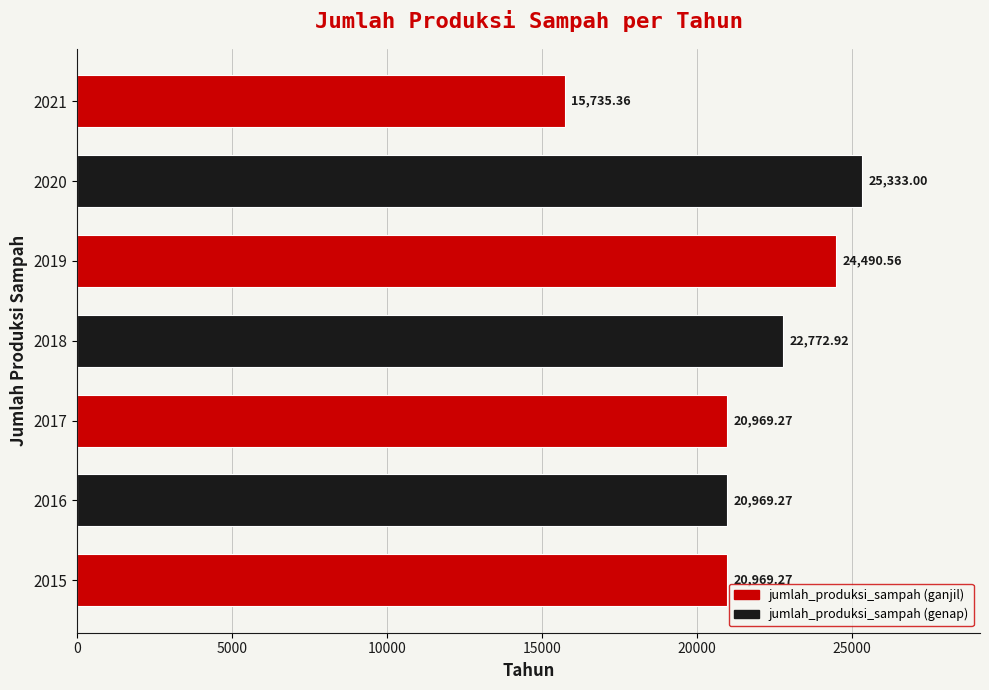

Approximately how many times larger is the value at 2017 compared to 2015?

1.0